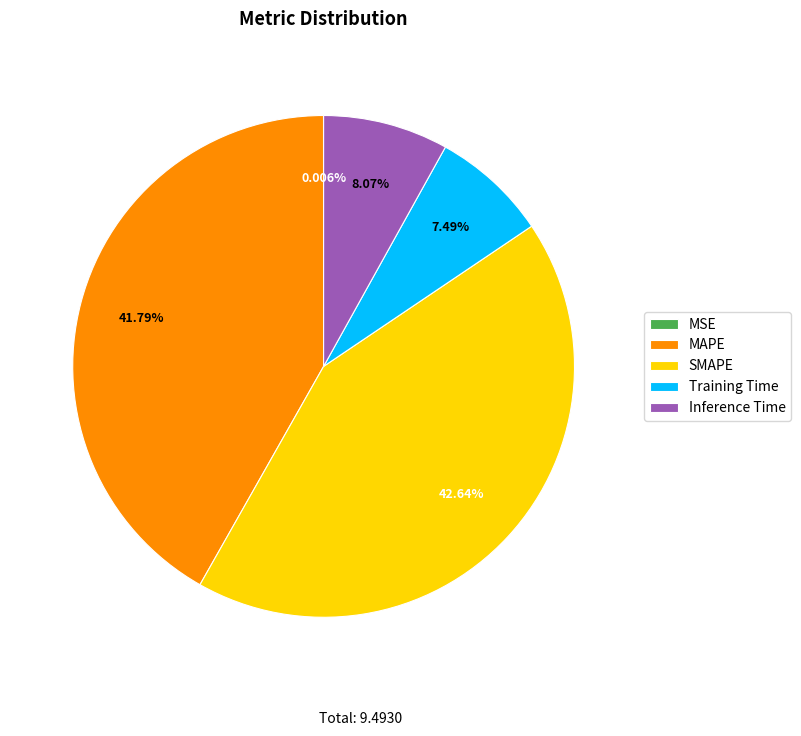

The Inference Time slice represents 16% of the pie. True or false?

False